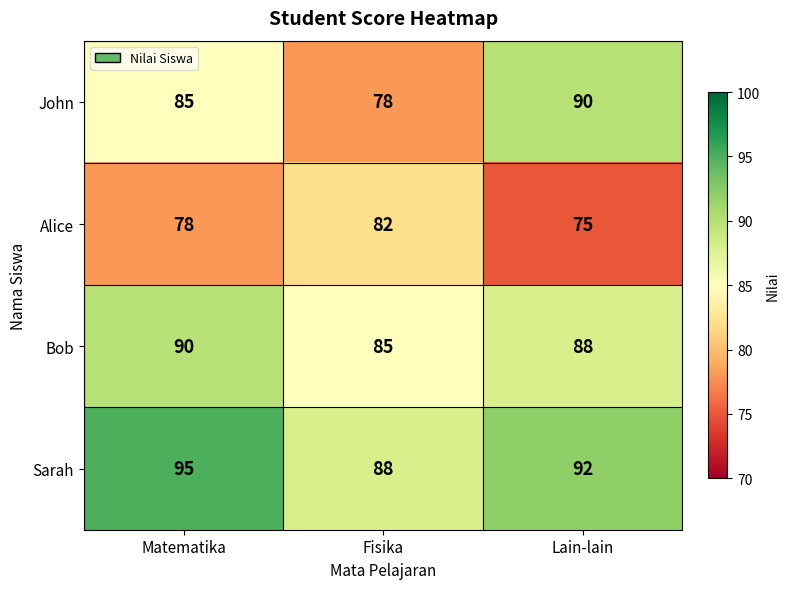

What is the average value of the John series?

84